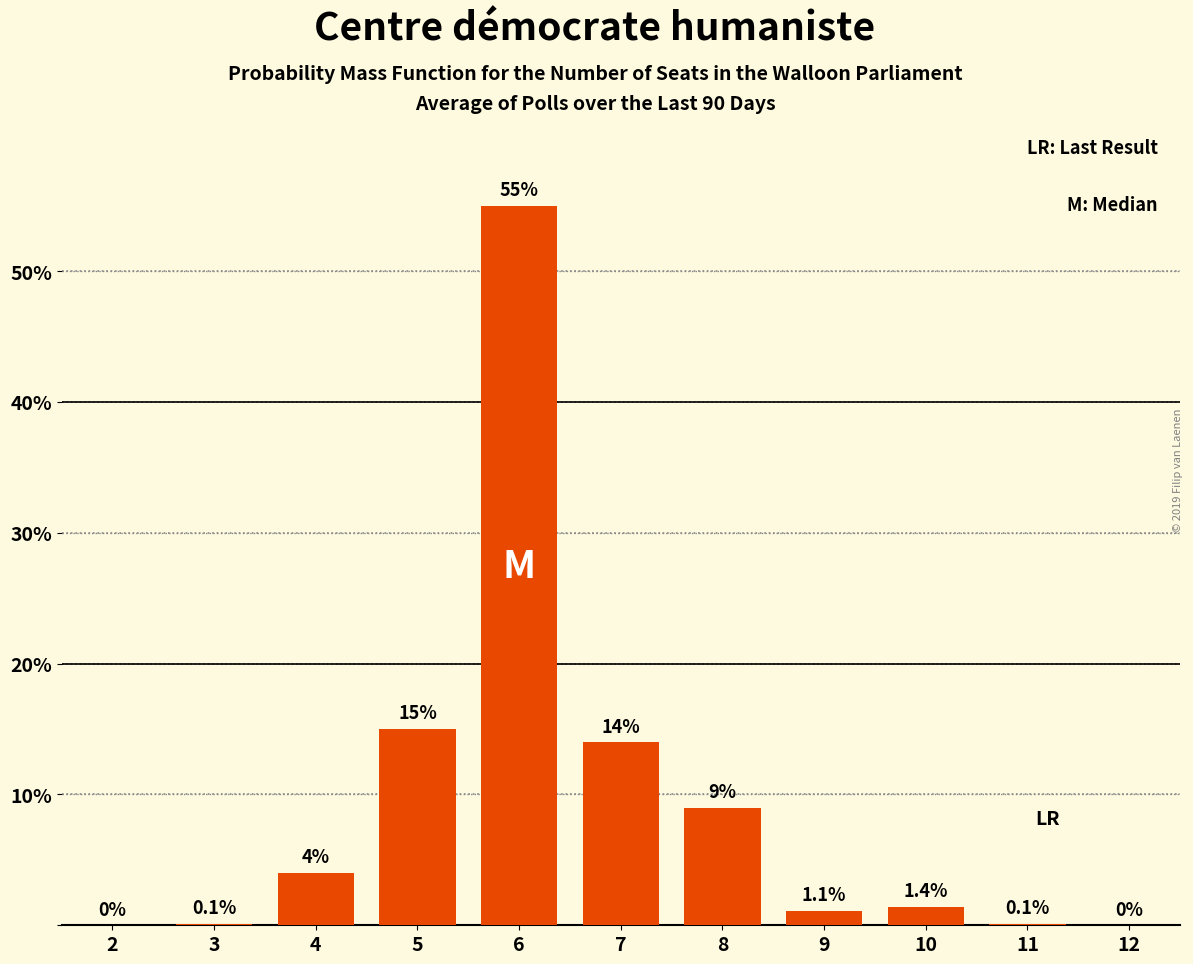

Reading left to right, list all the values displayed in this chart.

2=0.0	3=0.1	4=4.0	5=15.0	6=55.0	7=14.0	8=9.0	9=1.1	10=1.4	11=0.1	12=0.0